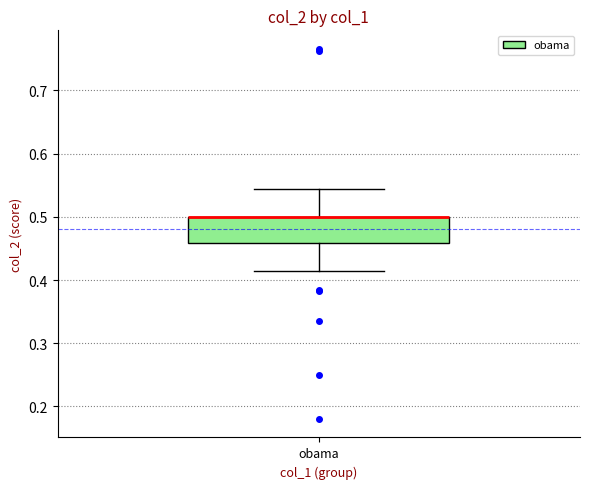

Where is the upper edge of the box for obama on the y-axis? The values are not printed on the chart, so give them approximately, as read against the axis.

0.50